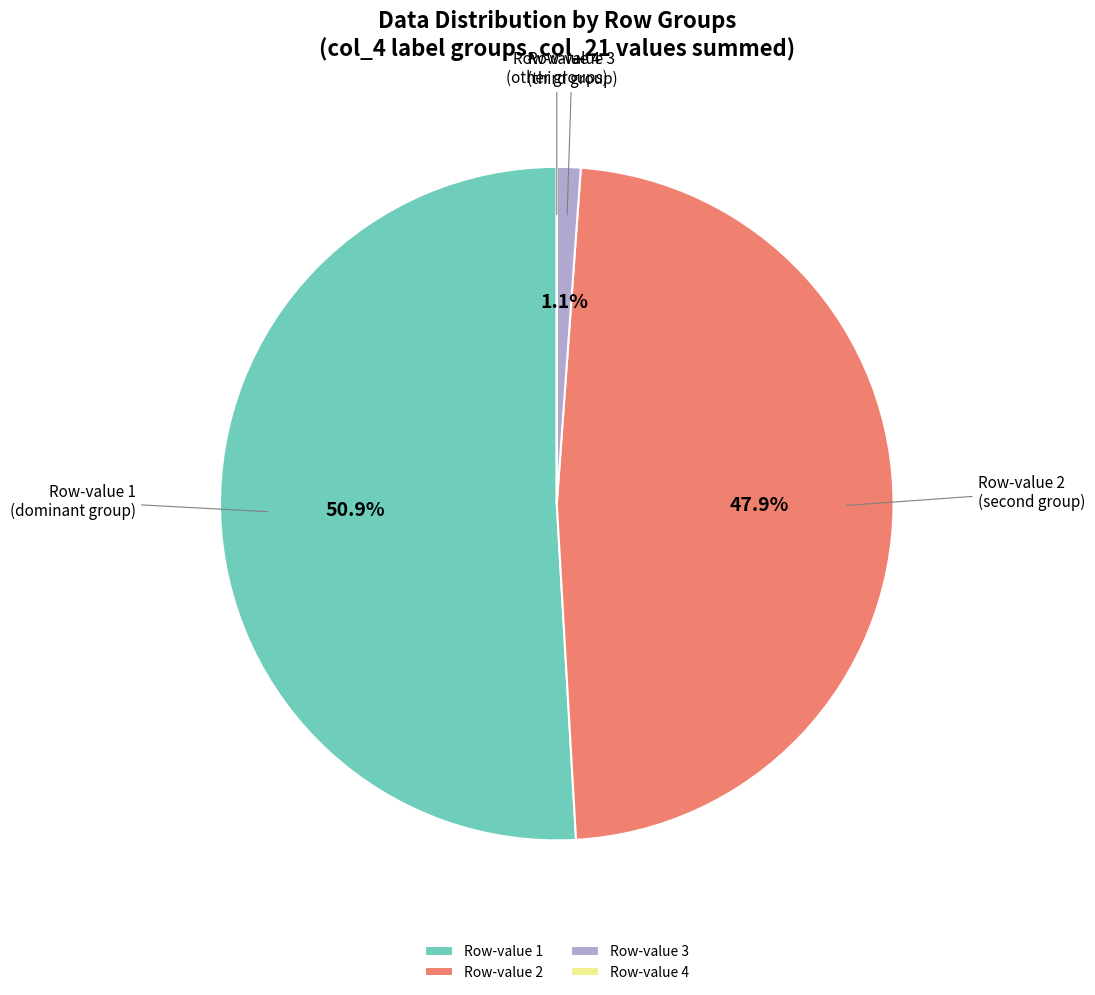

Which category accounts for the majority?

Row-value 1